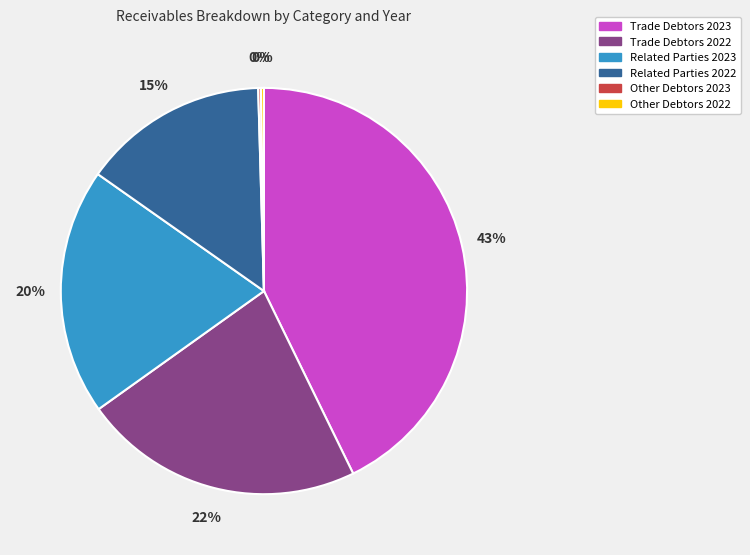

To the nearest percent, what portion does Trade Debtors 2022 represent?

22%